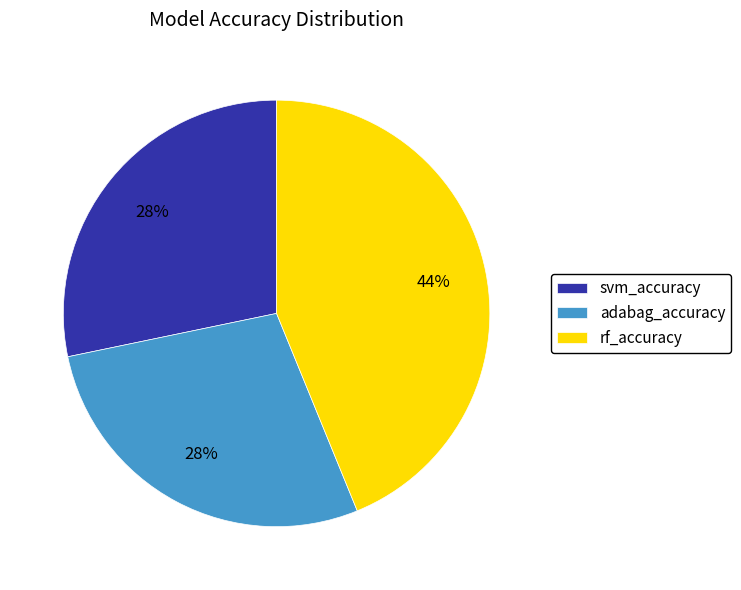

What is the largest slice in the pie chart?

rf_accuracy